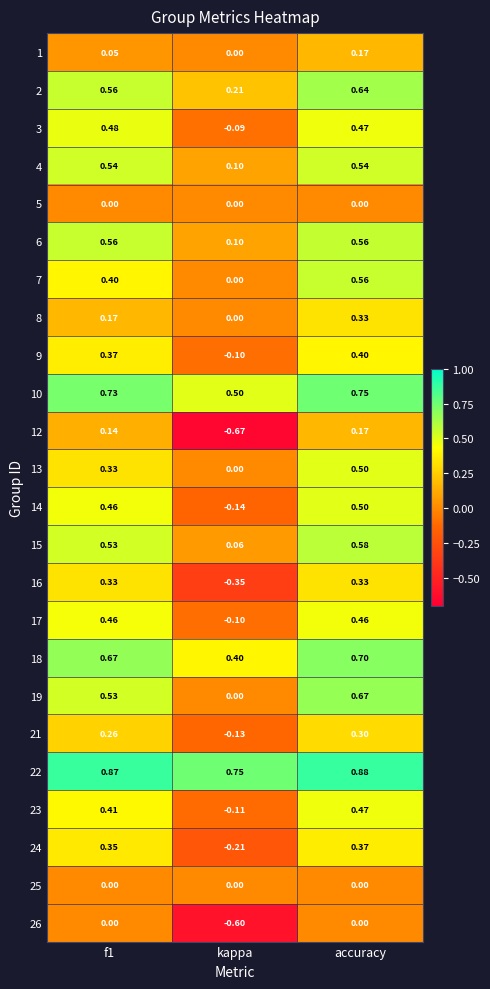

Which series has the largest range (max minus min)?

12